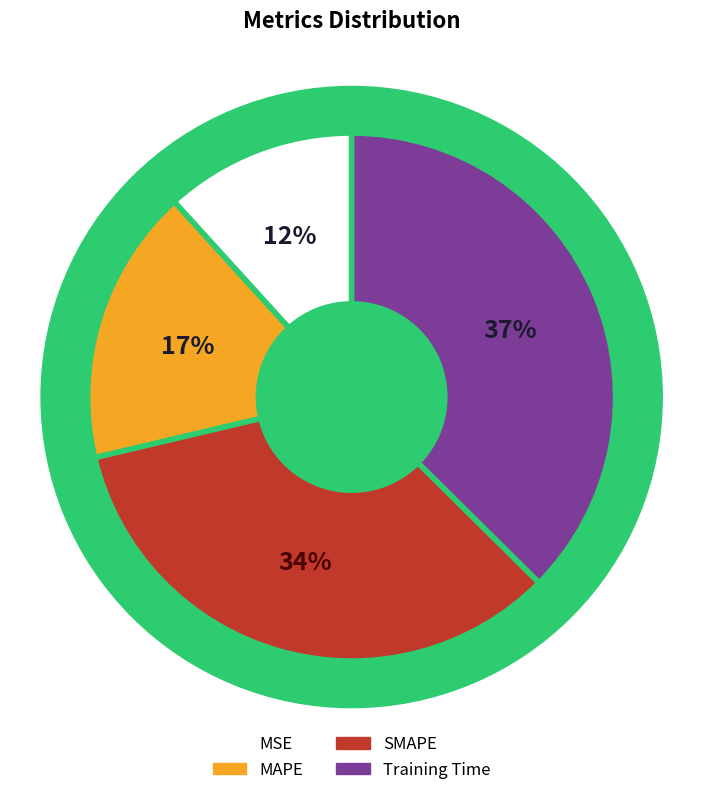

The MAPE slice represents 17% of the pie. True or false?

True